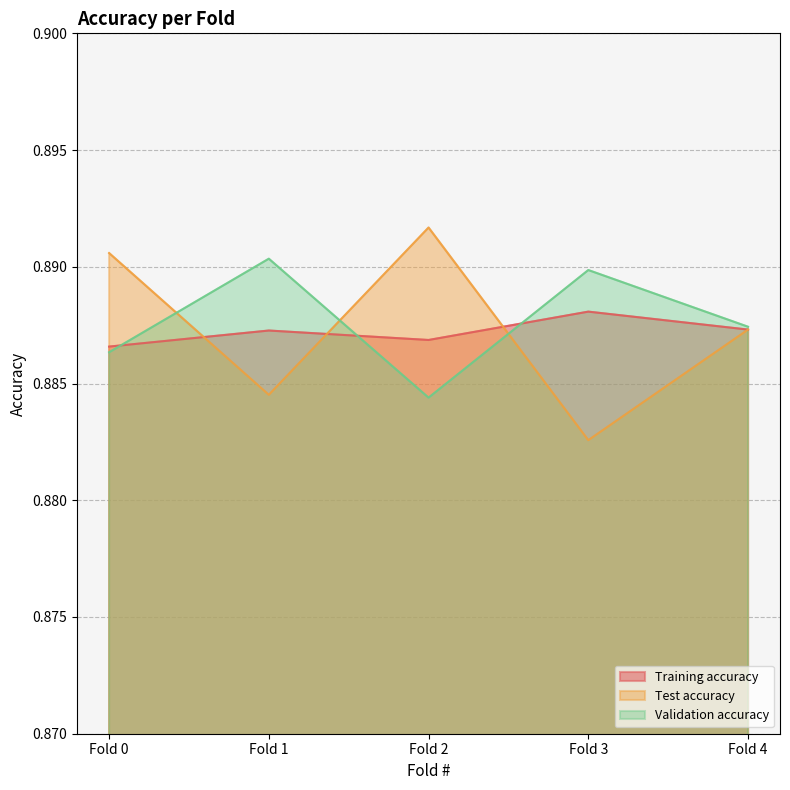

Rank the categories by Test accuracy value from highest to lowest.

Fold 2, Fold 0, Fold 4, Fold 1, Fold 3